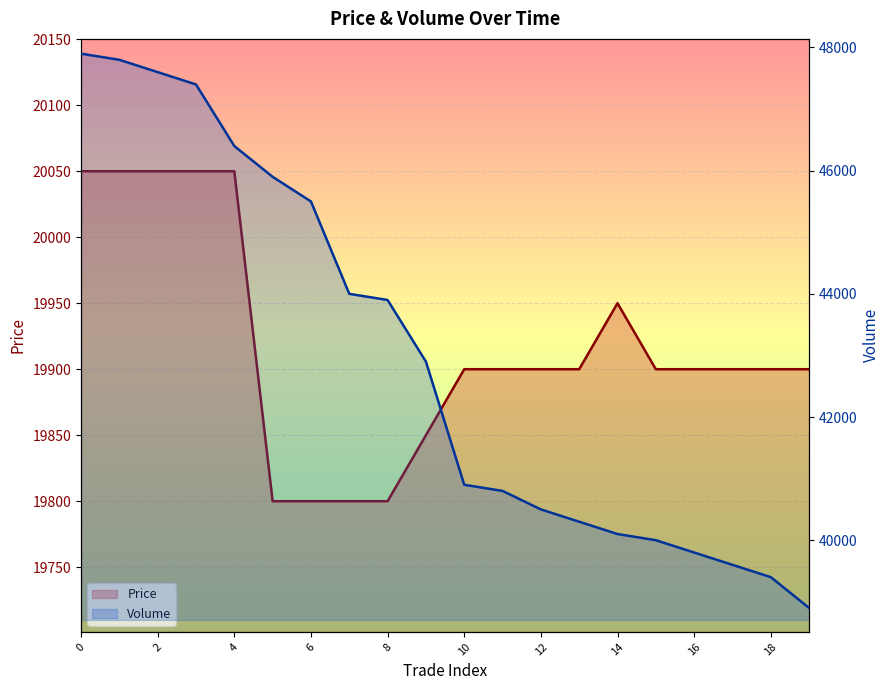

True or false: Volume and Price intersect in this chart.

False